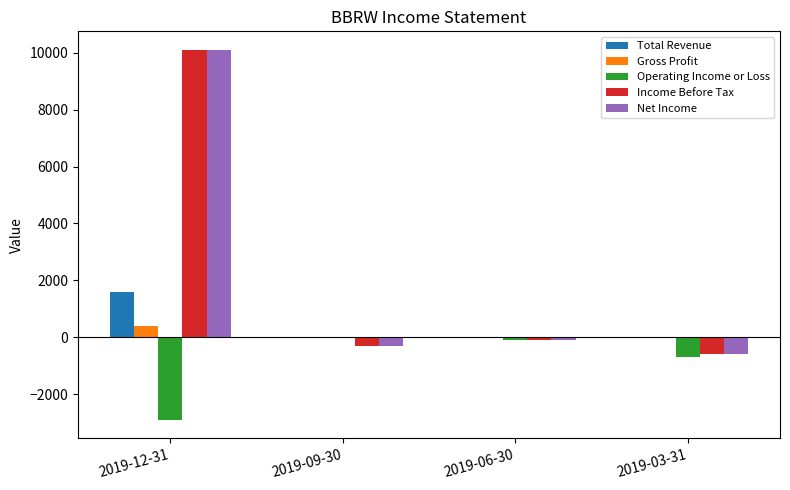

What is the total value across all series at 2019-03-31?

-1900